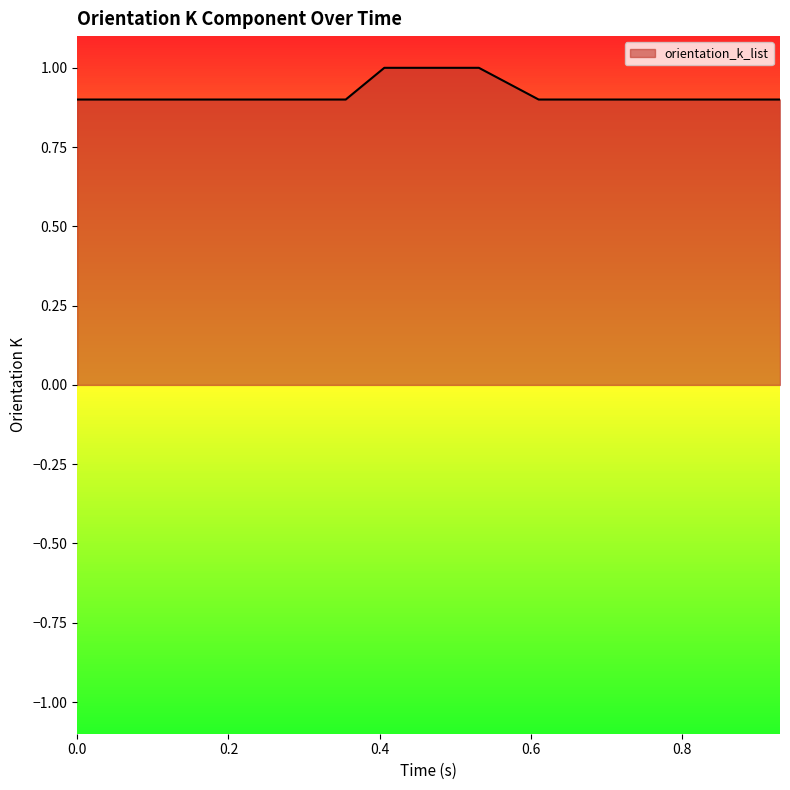

What is the greatest value displayed?

1.0